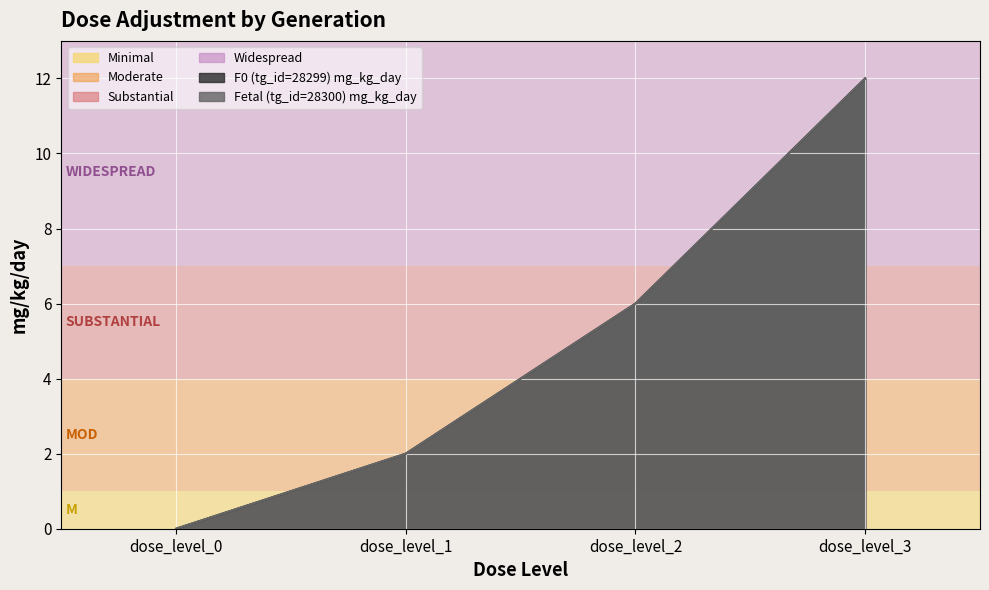

What is the total value across all series at dose_level_1?

4